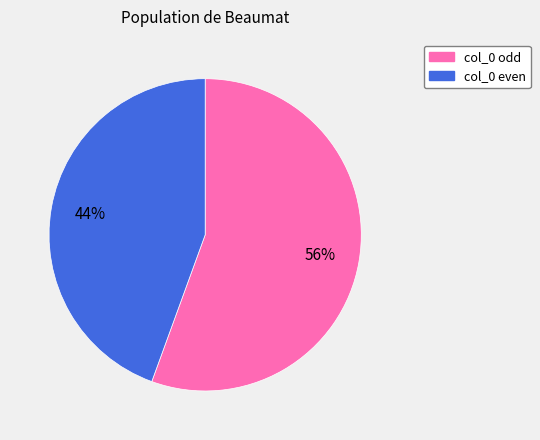

Does any single category account for the majority?

Yes